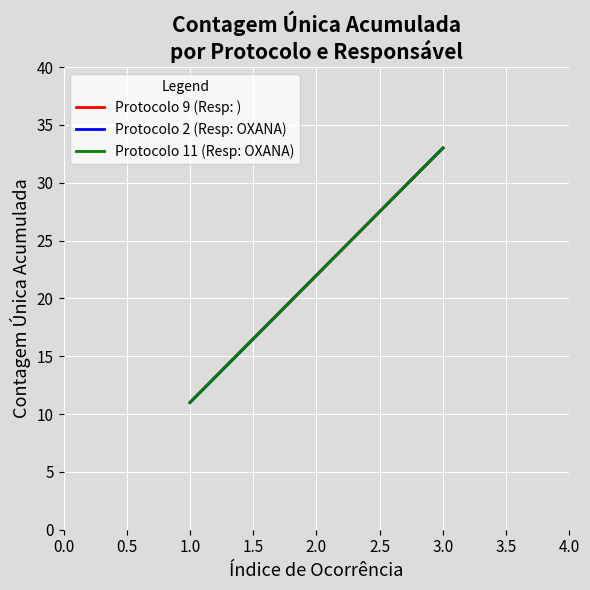

What is the smallest value displayed?

11